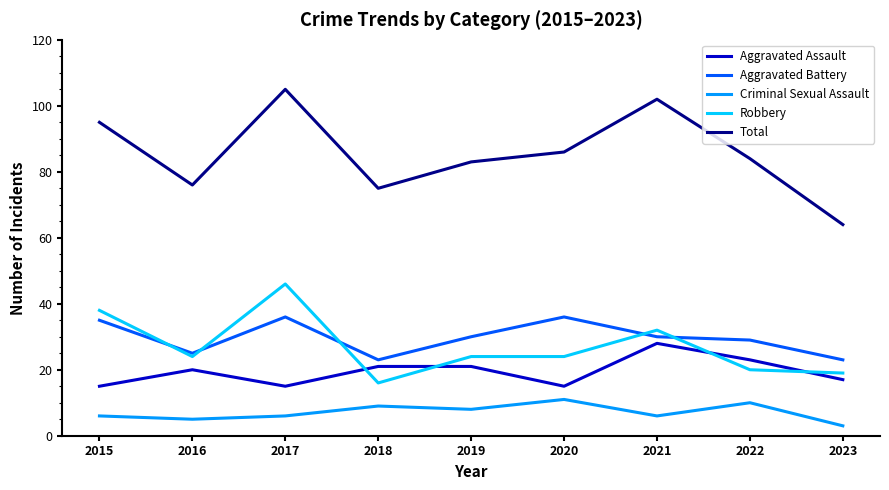

What is the total value across all series at 2020?

172